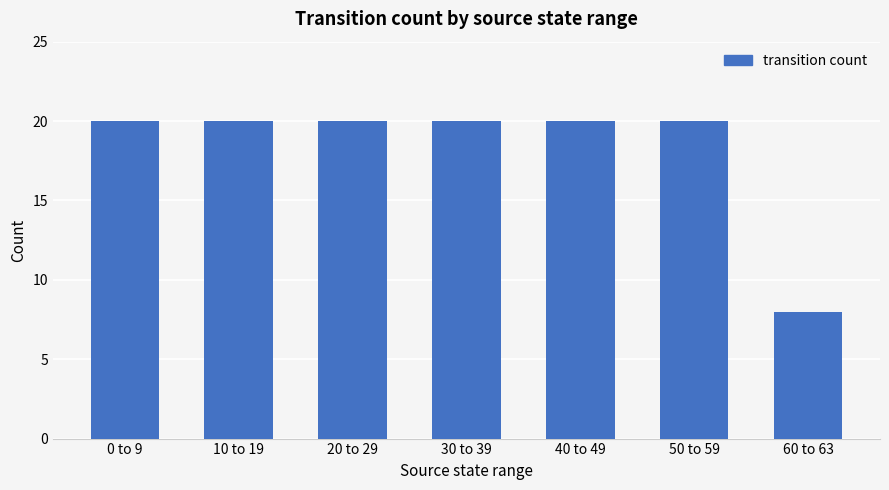

Count the number of categories in the chart.

7